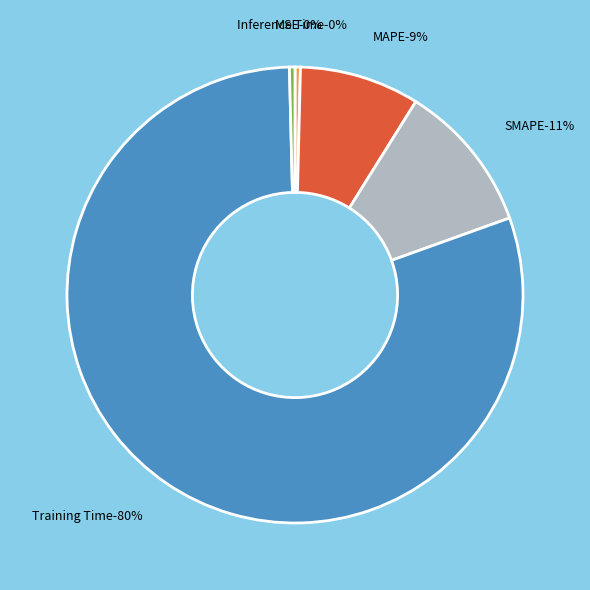

What percentage is NOT represented by MAPE?

91.5%